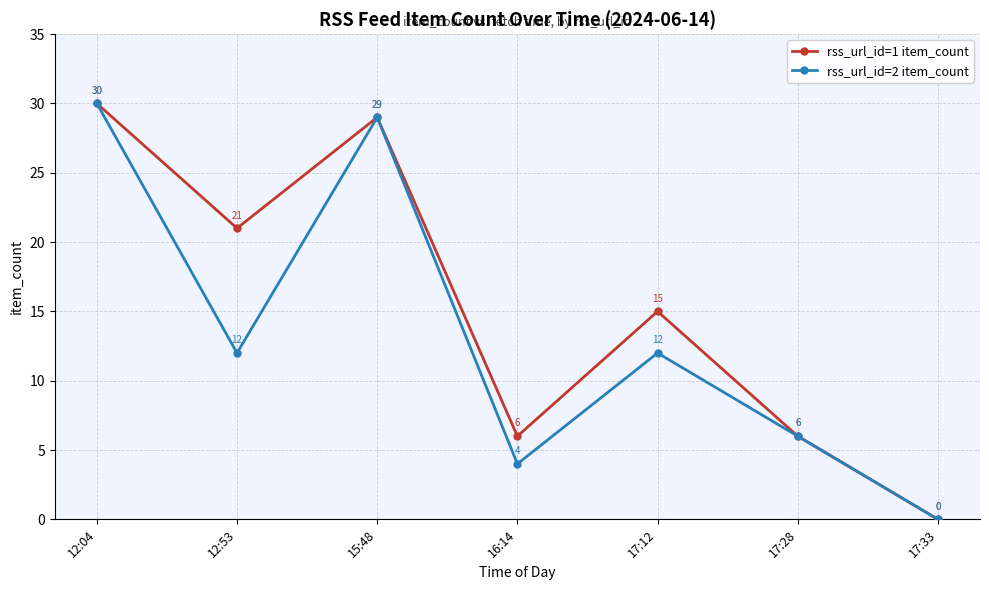

The rss_url_id=2 item_count series shows 30 at 12:04. True or false?

True